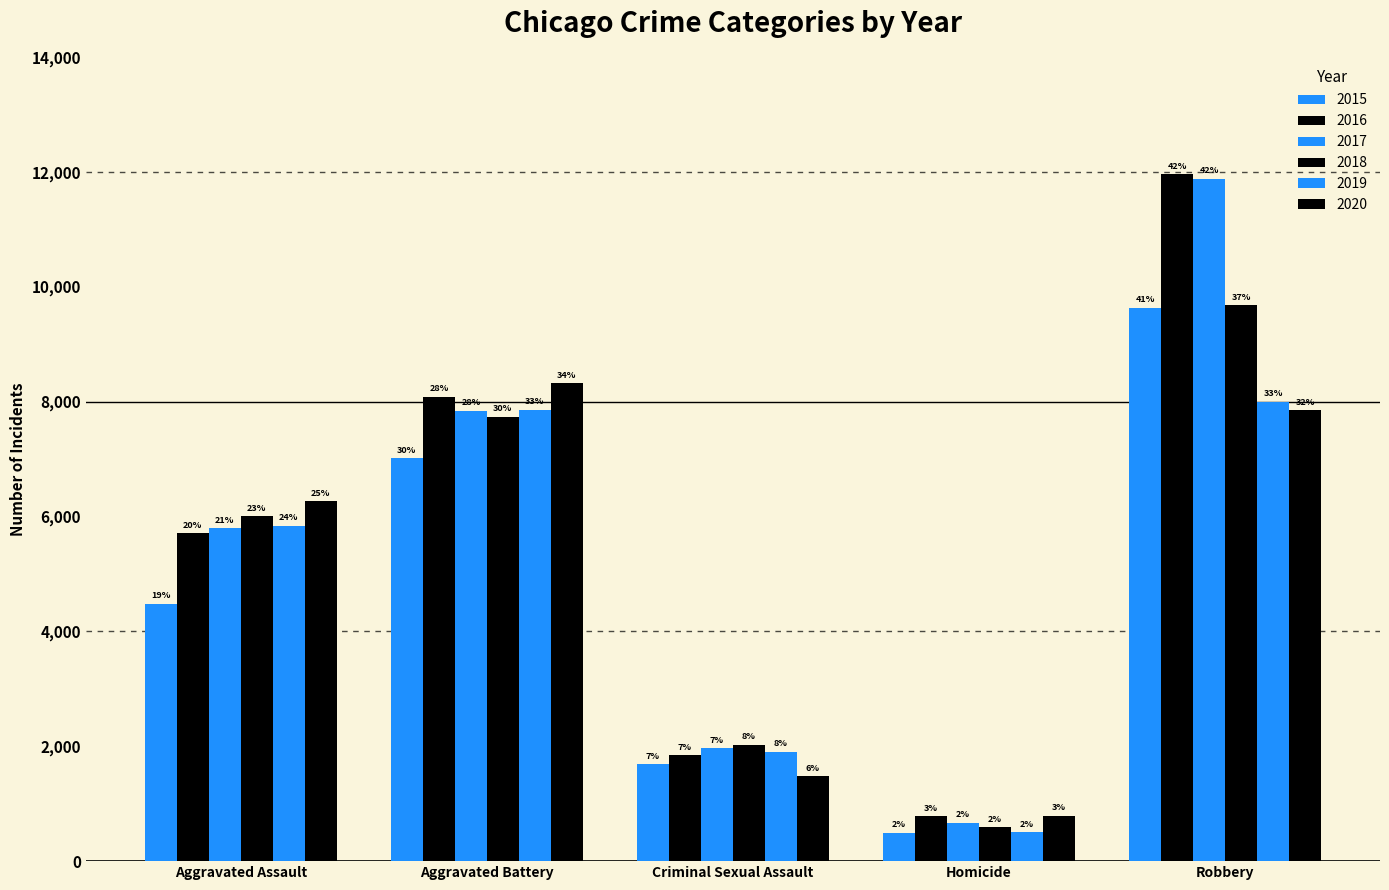

Does the chart contain stacked bars?

No